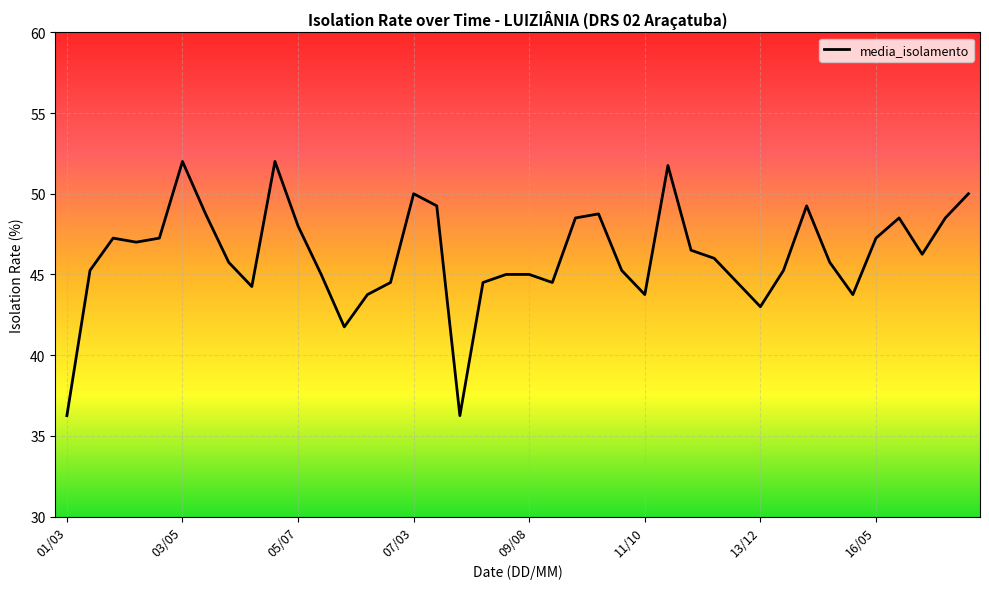

What is the maximum value shown in the chart?

52.0